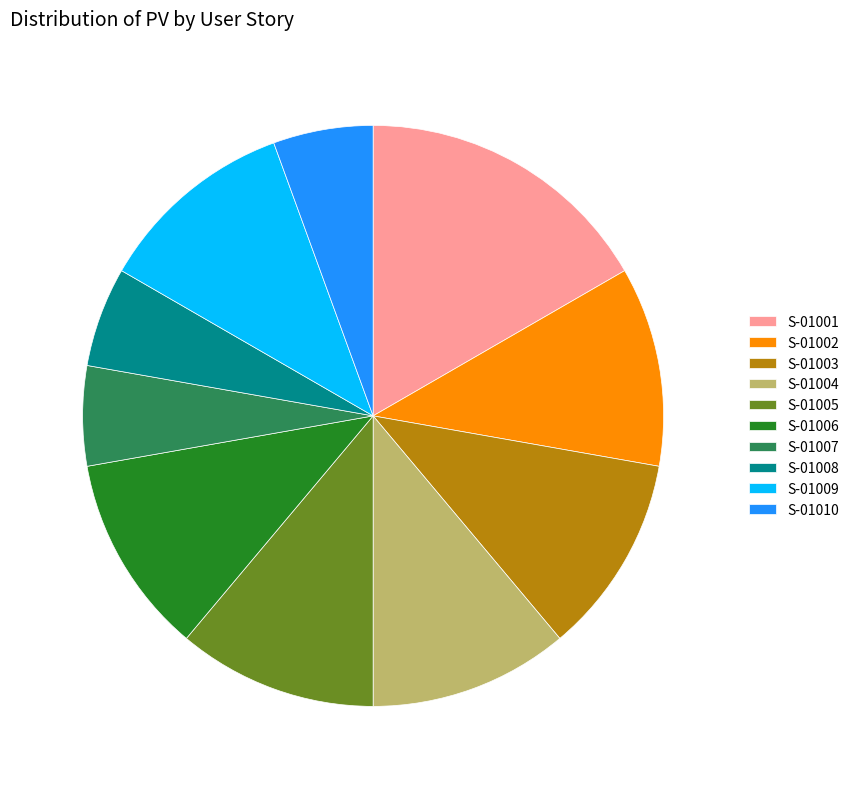

Is the sum of S-01006 and S-01009 greater than half?

No